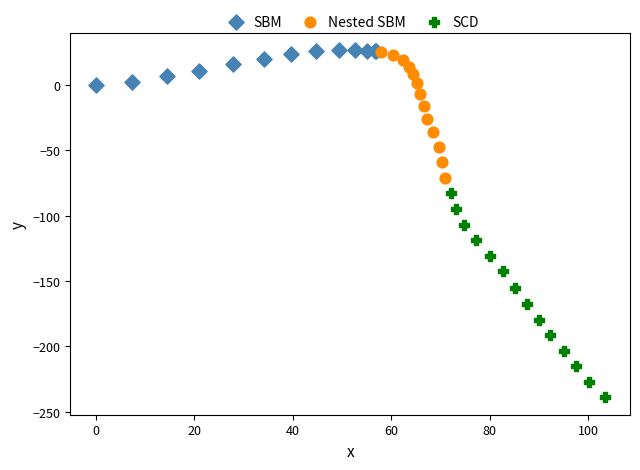

Which series reaches the minimum Y coordinate?

SCD